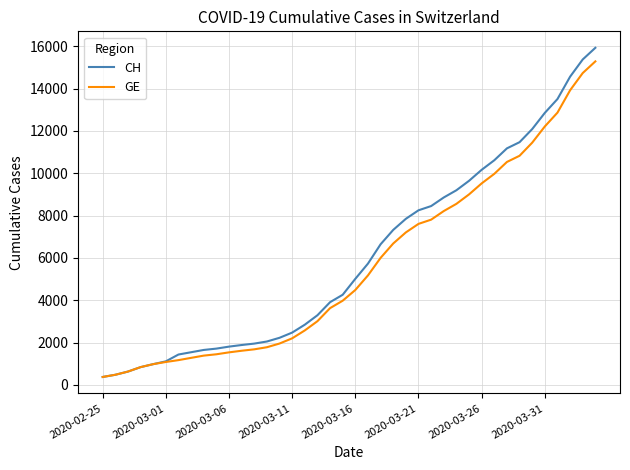

What is the sum of all GE values?

225656